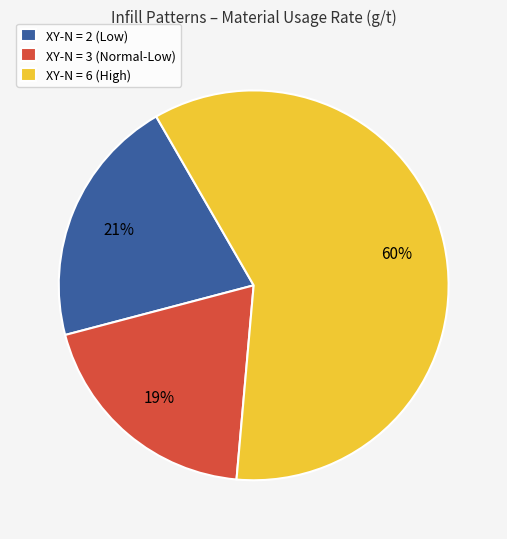

Which category has the biggest portion of the pie?

XY-N = 6 (High)